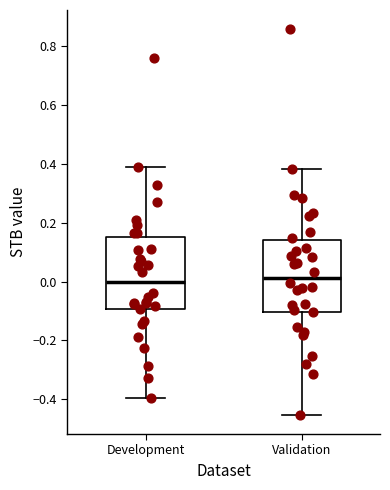

Reading left to right, read every box against the y-axis: the position of its median line, the range the box covers, and the ends of its whiskers. The values are not printed on the chart, so give them approximately, as read against the axis.

Development: median 0.00, box -0.10 to 0.16, whiskers -0.40 to 0.38
Validation: median 0.02, box -0.10 to 0.14, whiskers -0.46 to 0.38